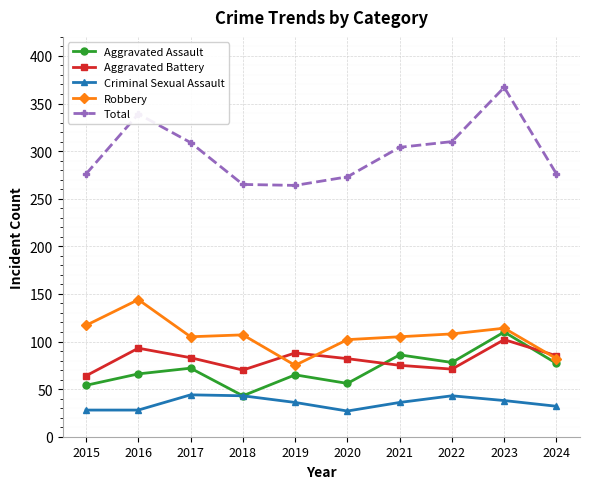

At which label does Aggravated Battery first exceed 83?

2016